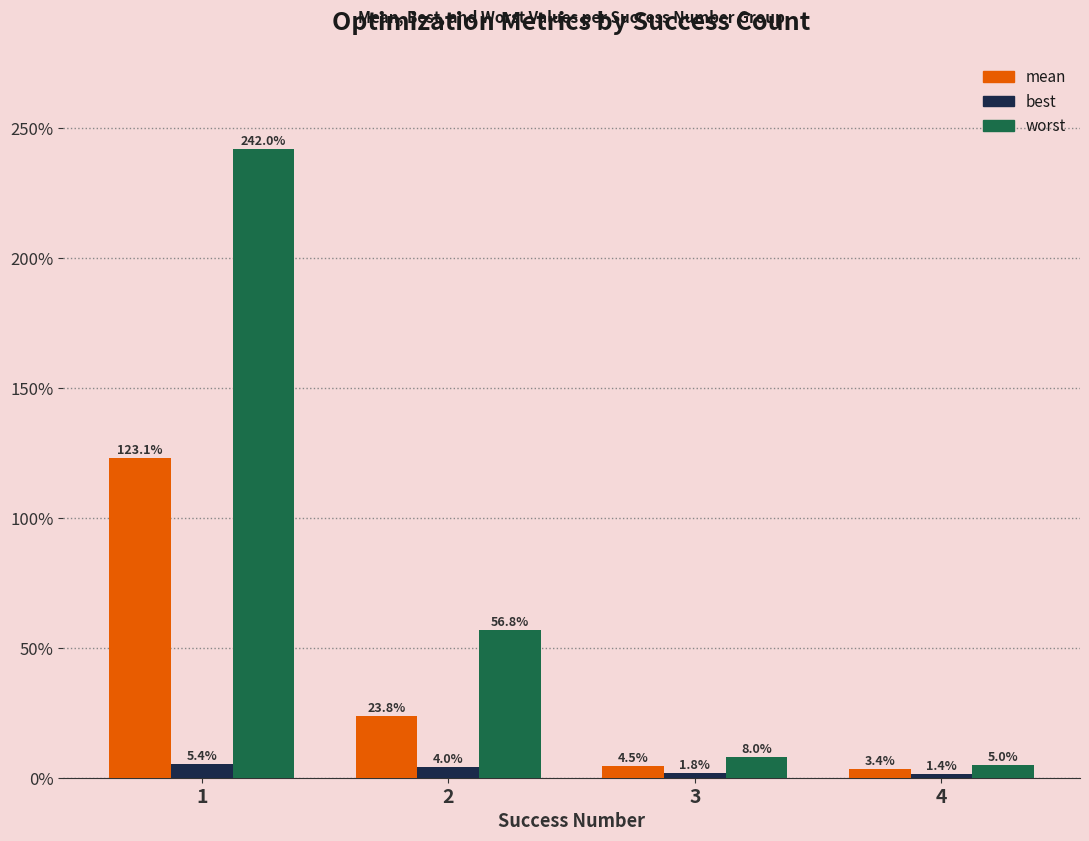

Are the bars grouped side by side (vs. stacked)?

Yes